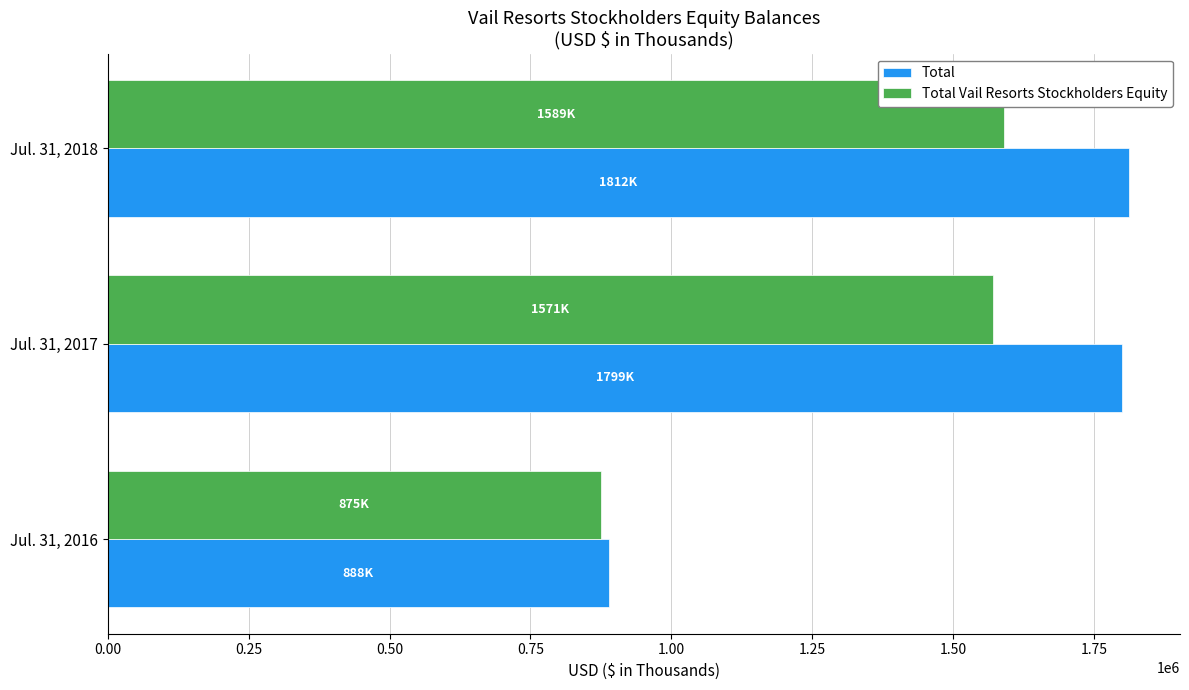

At which label is Total Vail Resorts Stockholders Equity closest to 1231987?

Jul. 31, 2017